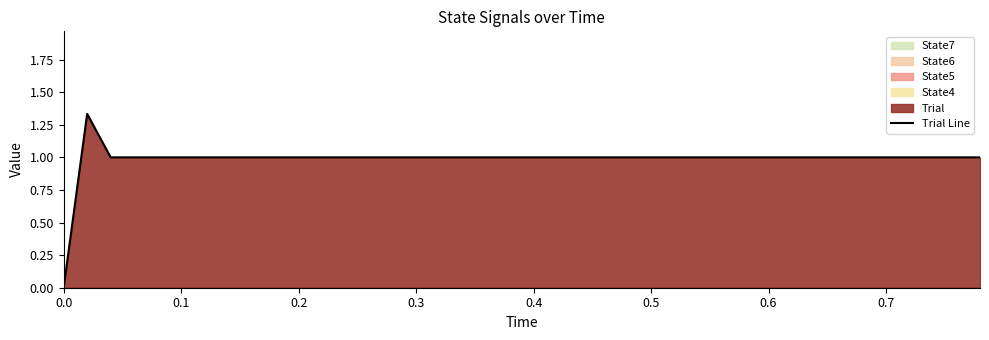

How many points are higher than both their immediate neighbors (excluding endpoints)?

1